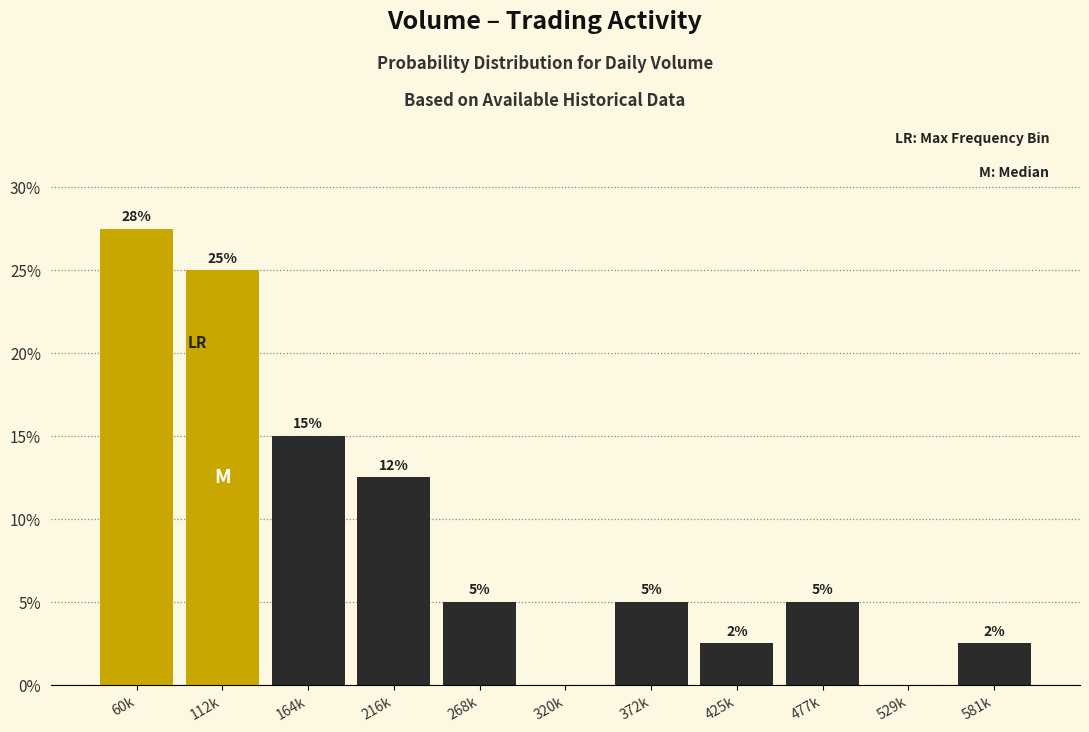

Which category has the highest value across all series?

60k